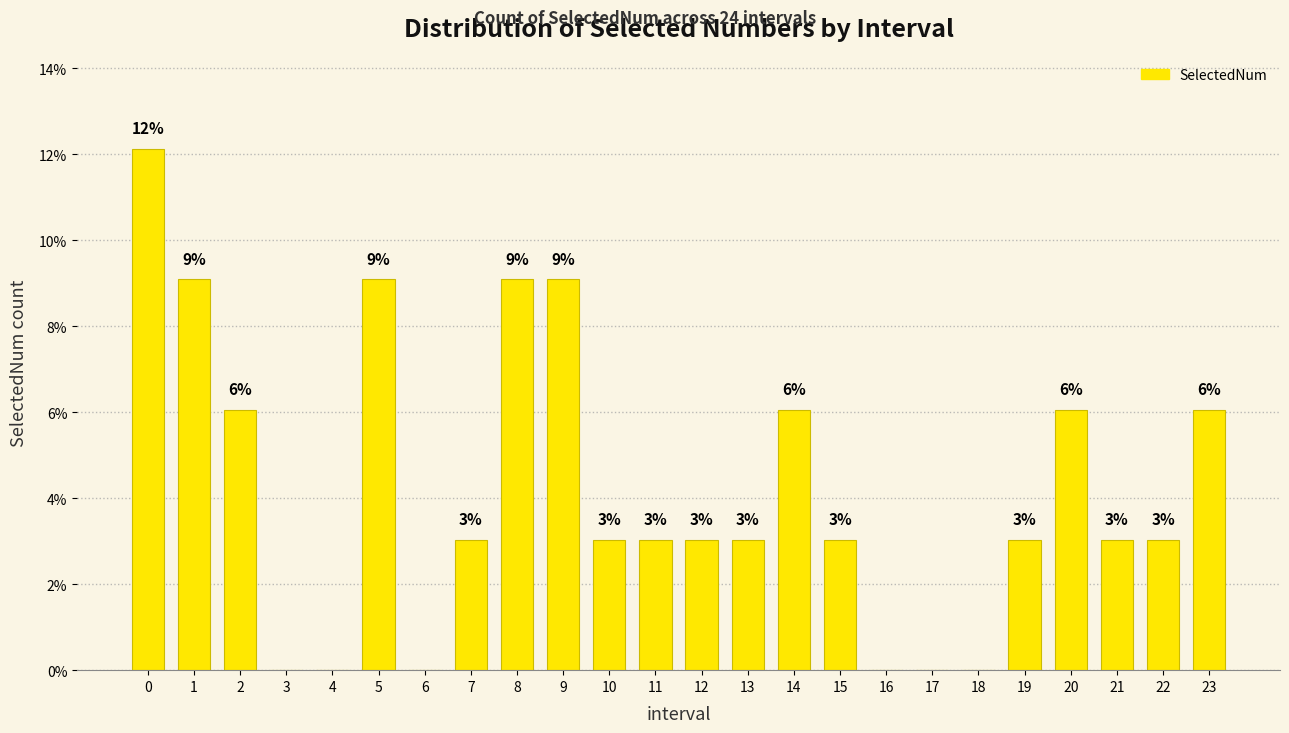

Read the value at 21.

3.0